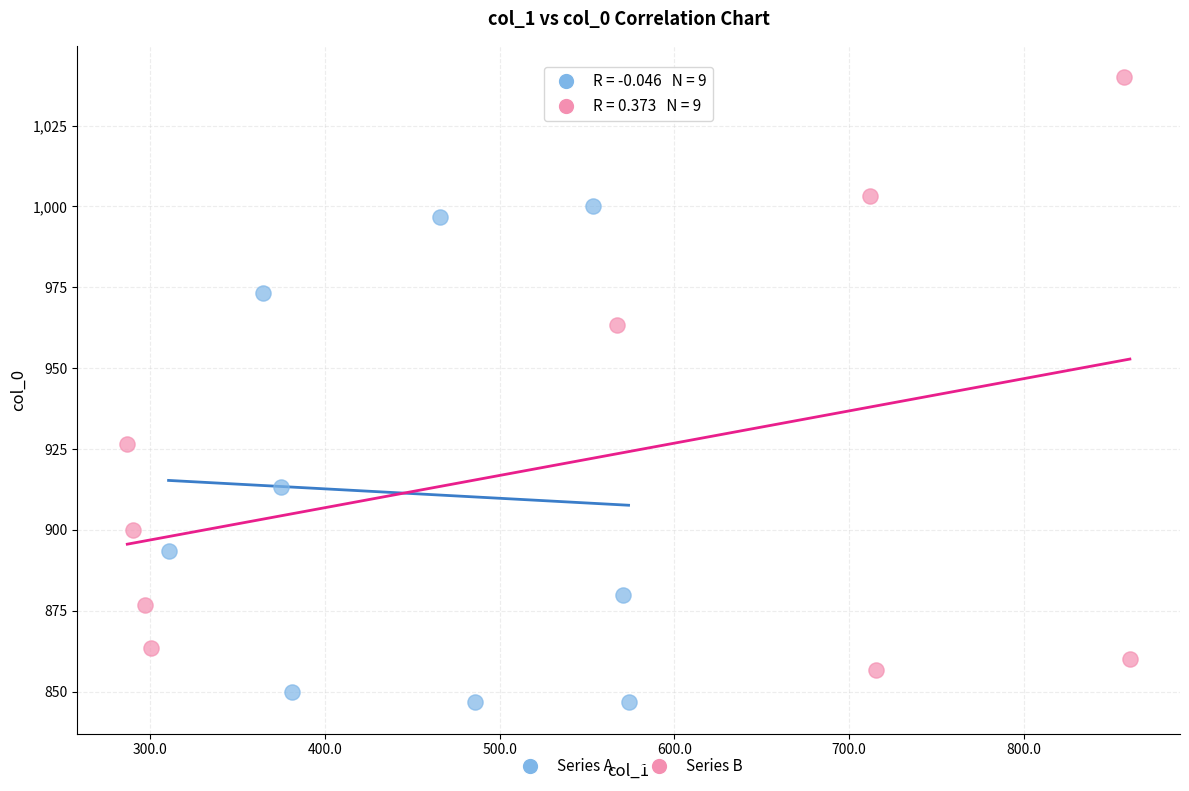

Which series contains the highest Y value?

Series B